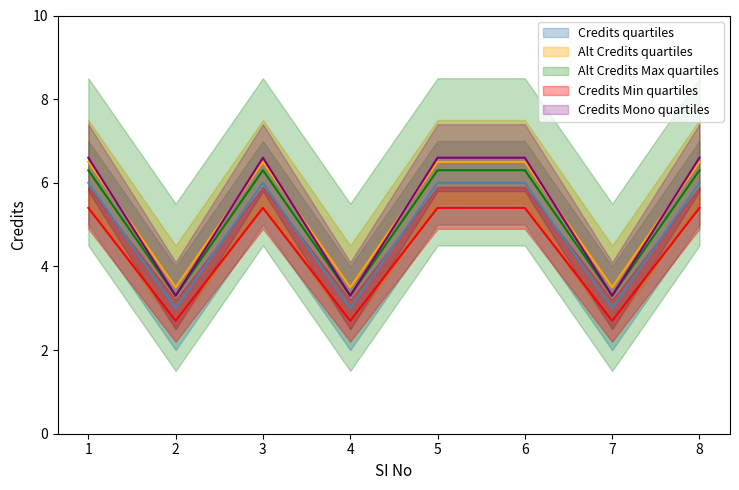

What is the difference between the maximum and second lowest values in the Credits Upper series?

3.0